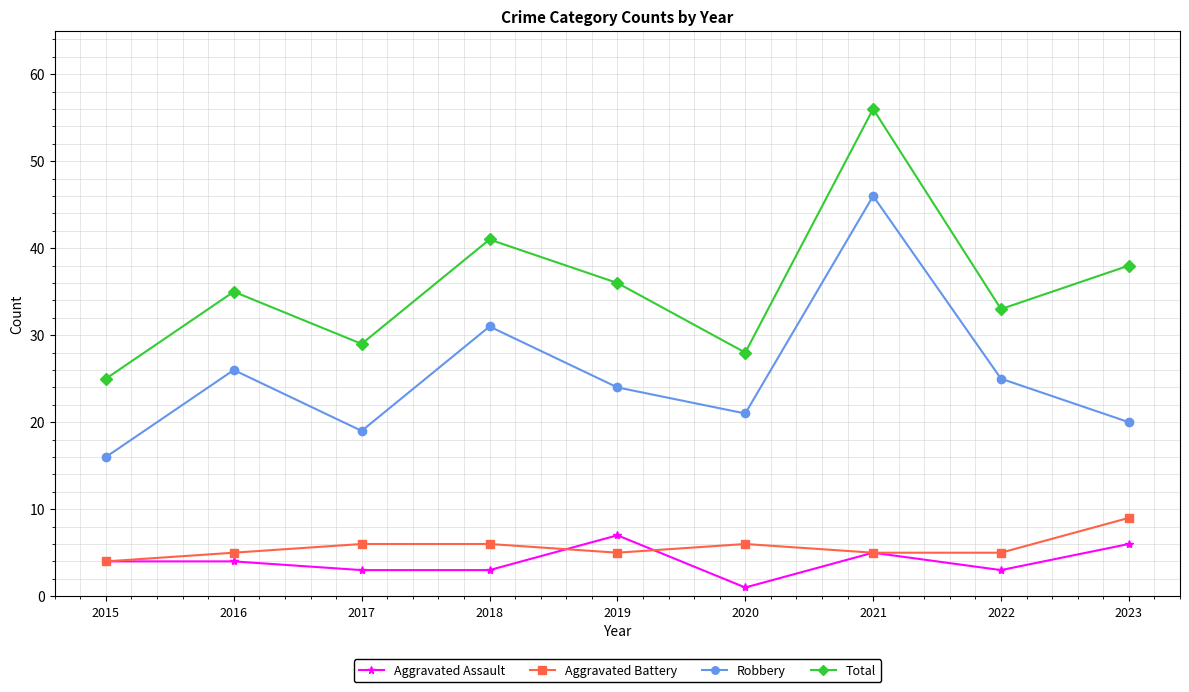

The Aggravated Assault series shows 7 at 2019. True or false?

True